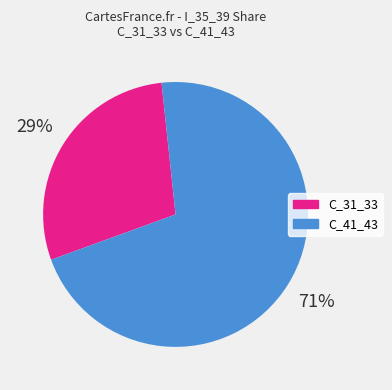

True or false: C_31_33 accounts for 17% of the total.

False